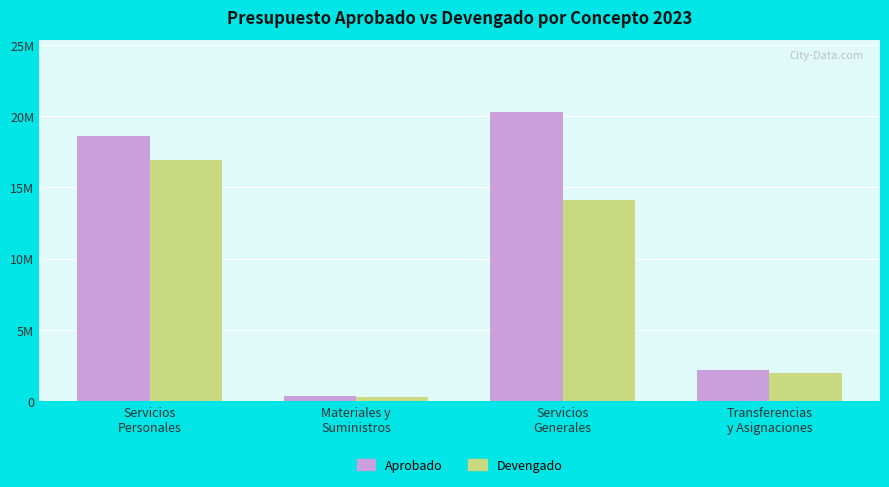

Does the chart contain stacked bars?

No